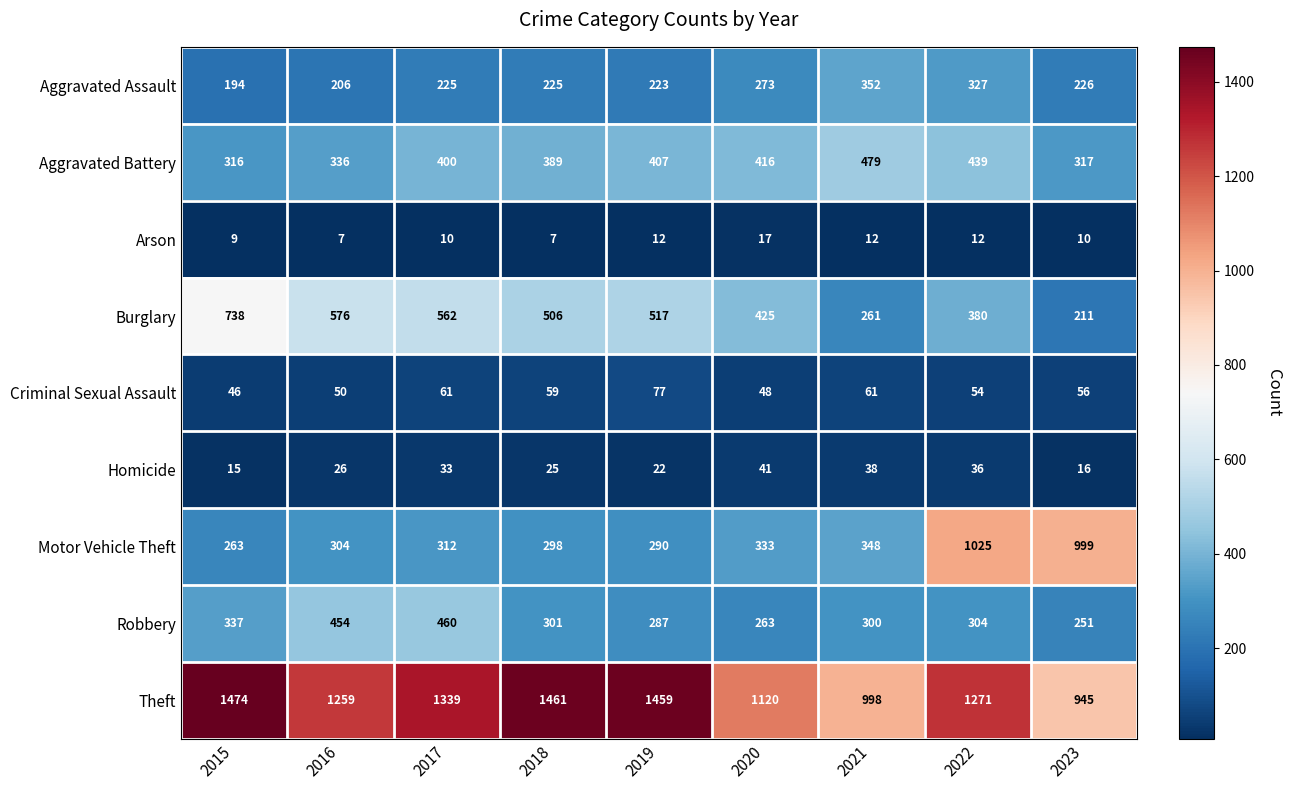

What is the spread (max minus min) of values at 2015?

1465